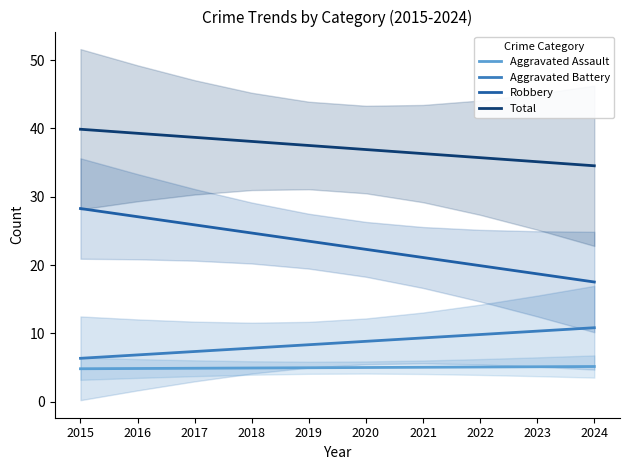

Reading left to right, list all the values displayed in this chart.

Aggravated Assault: 2015=4.8	2016=4.9	2017=4.9	2018=4.9	2019=5.0	2020=5.0	2021=5.1	2022=5.1	2023=5.1	2024=5.2
Aggravated Battery: 2015=6.4	2016=6.9	2017=7.4	2018=7.9	2019=8.4	2020=8.8	2021=9.3	2022=9.8	2023=10.3	2024=10.8
Robbery: 2015=28.3	2016=27.1	2017=25.9	2018=24.7	2019=23.5	2020=22.3	2021=21.1	2022=19.9	2023=18.7	2024=17.5
Total: 2015=39.9	2016=39.3	2017=38.7	2018=38.1	2019=37.5	2020=36.9	2021=36.3	2022=35.7	2023=35.1	2024=34.5